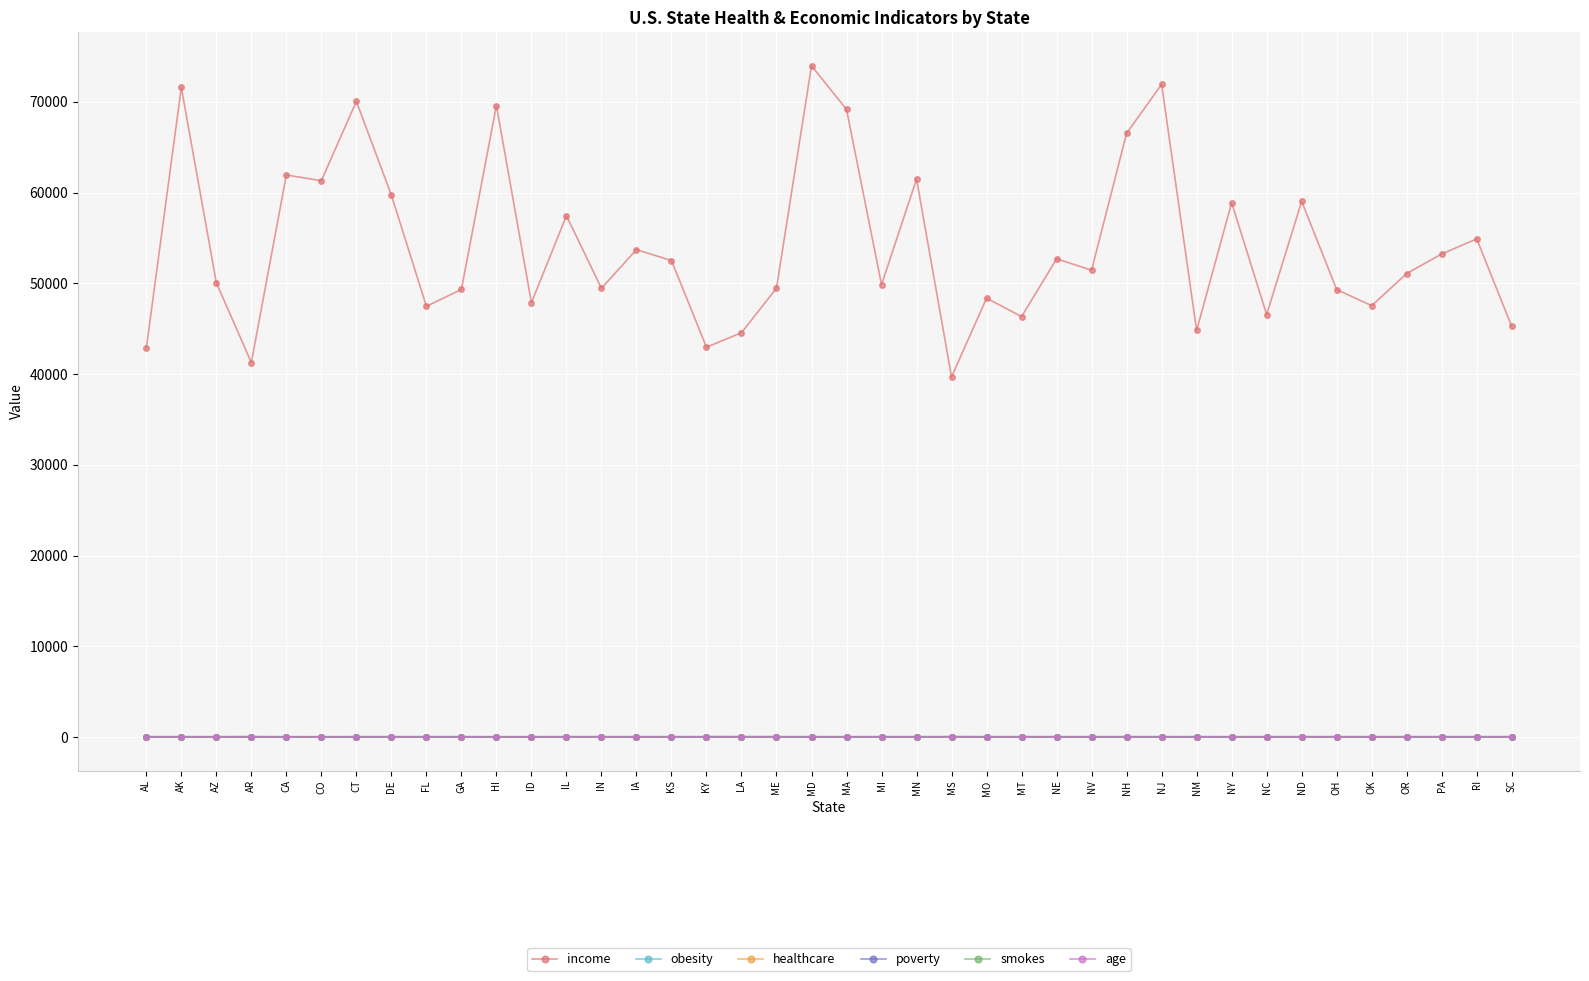

How many values in the age series exceed 38?

22